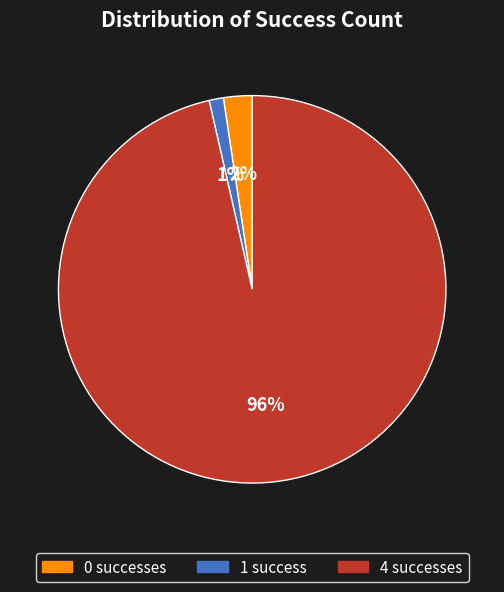

Which has a higher value, 0 or 4?

4